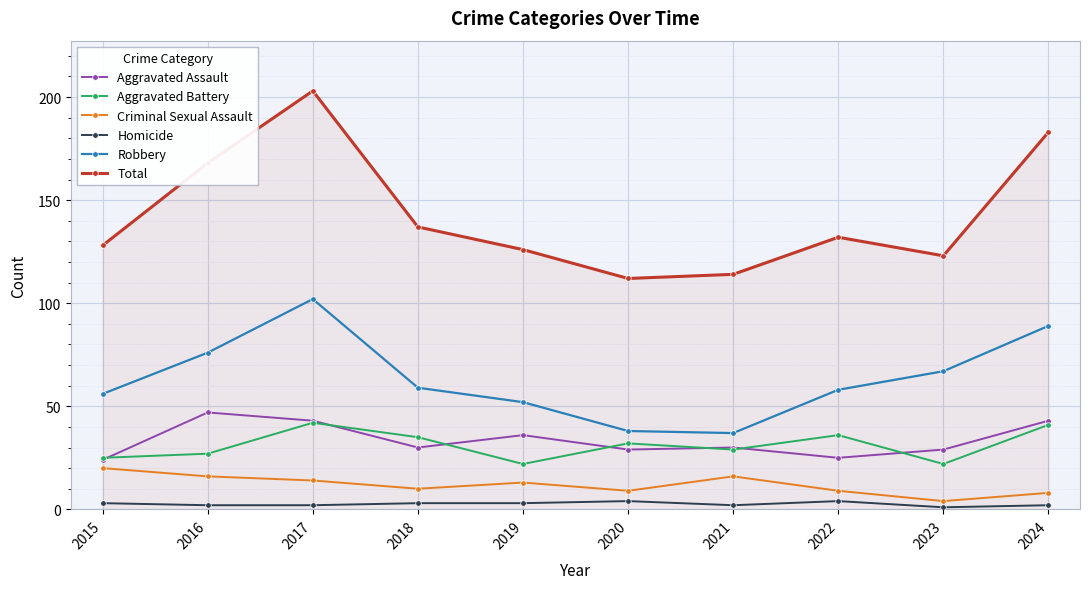

Reading left to right, extract all data points from this chart.

Aggravated Assault: 24	47	43	30	36	29	30	25	29	43
Aggravated Battery: 25	27	42	35	22	32	29	36	22	41
Criminal Sexual Assault: 20	16	14	10	13	9	16	9	4	8
Homicide: 3	2	2	3	3	4	2	4	1	2
Robbery: 56	76	102	59	52	38	37	58	67	89
Total: 128	168	203	137	126	112	114	132	123	183